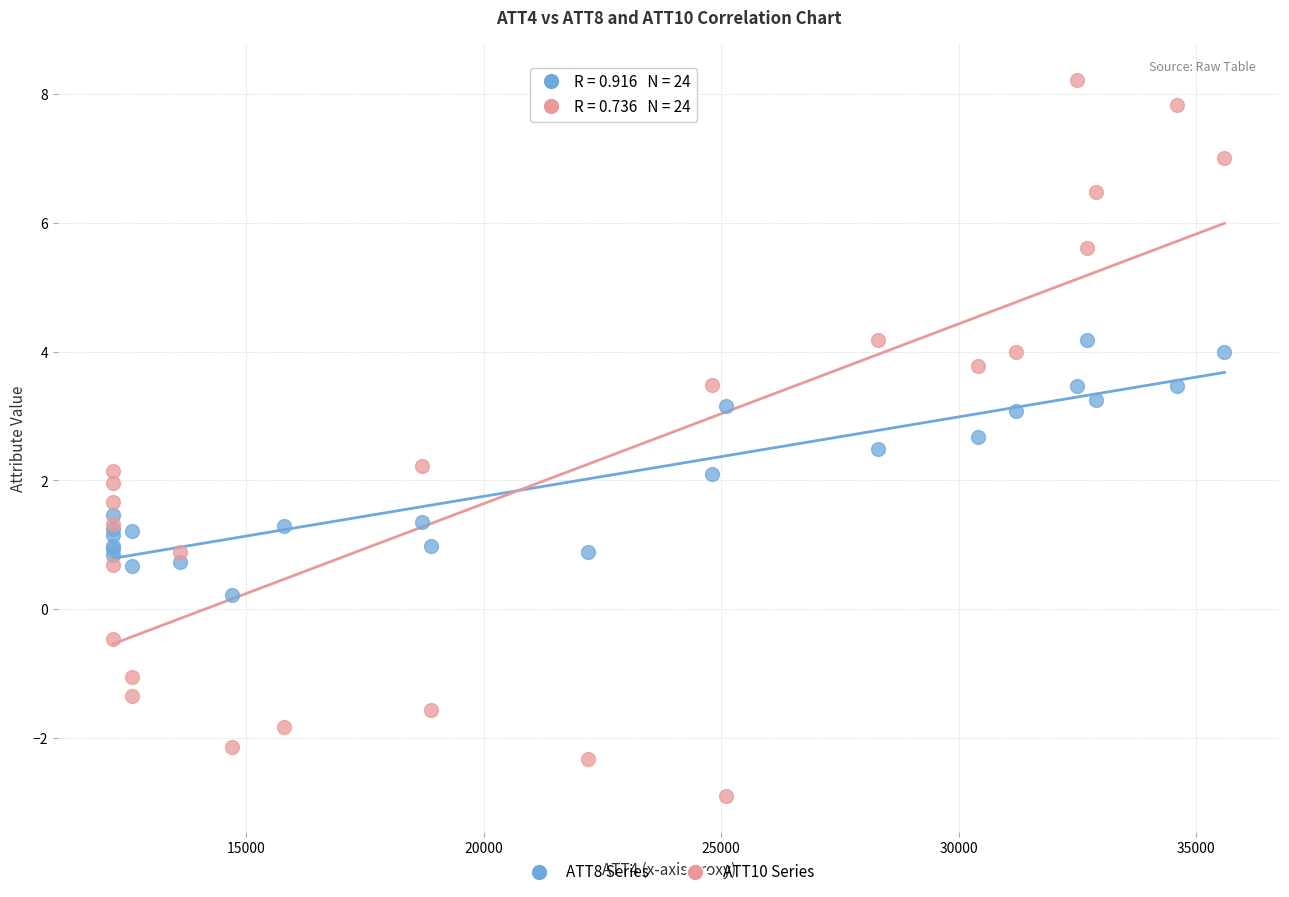

What are all the series names shown in the legend?

ATT8 Series, ATT10 Series